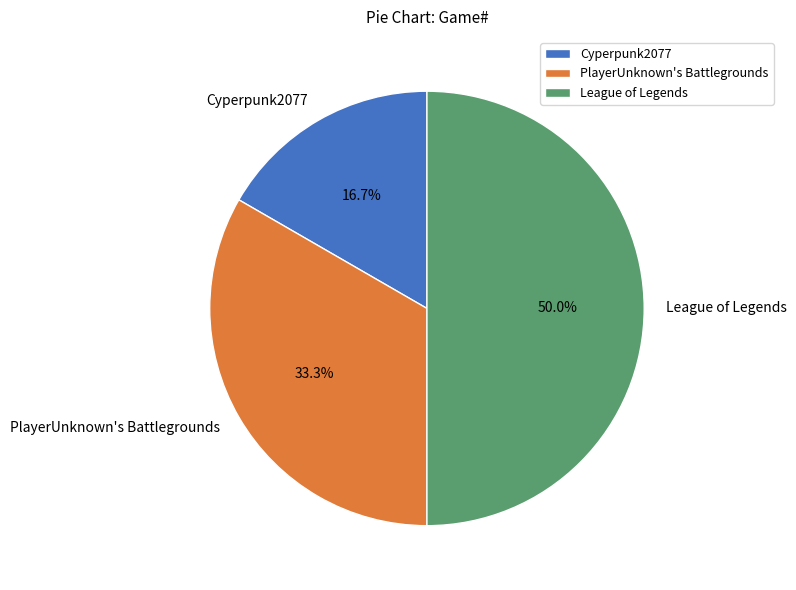

What is the largest slice in the pie chart?

League of Legends